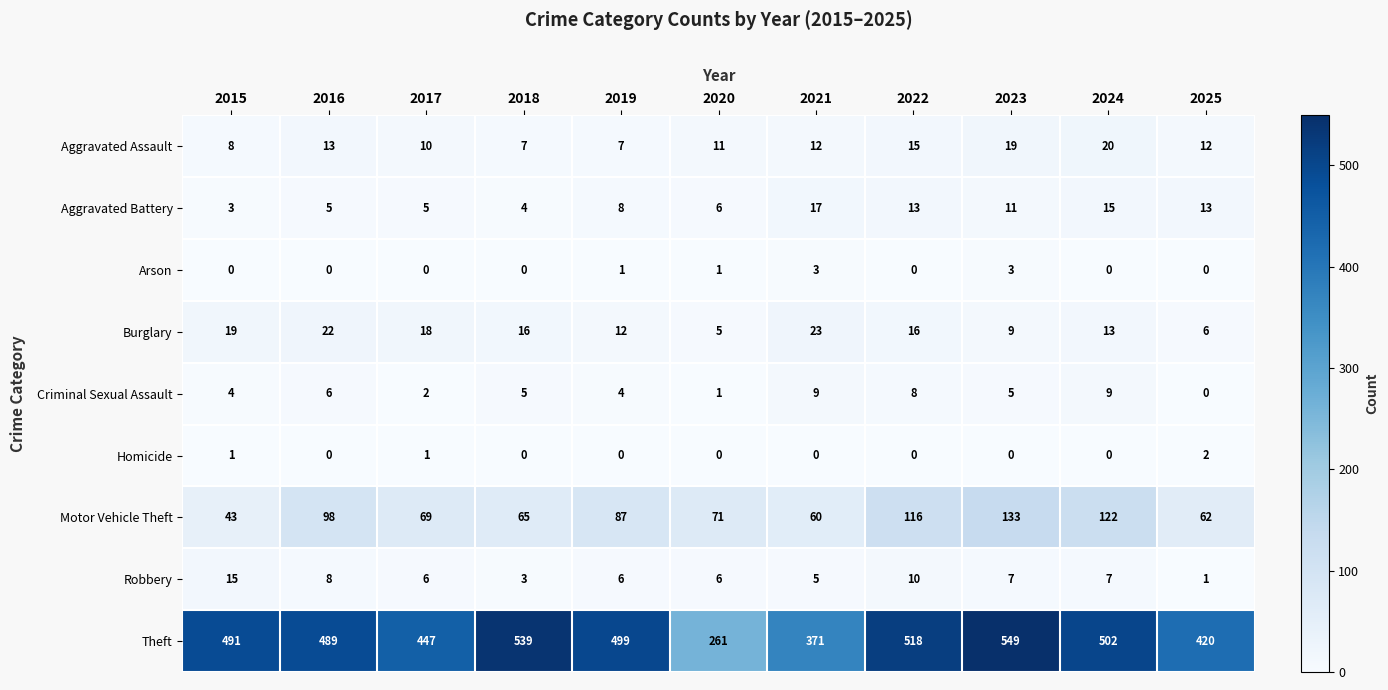

Which category has the highest value in the Aggravated Assault series?

2024